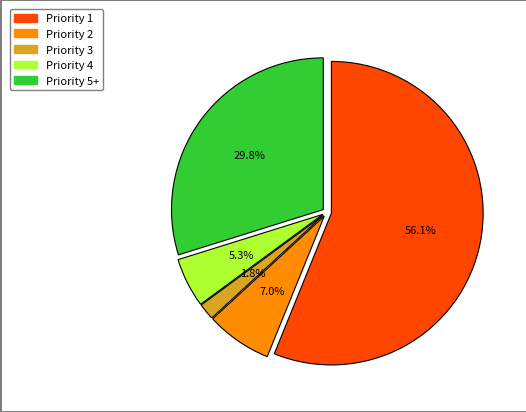

Which category has the biggest portion of the pie?

Priority 1